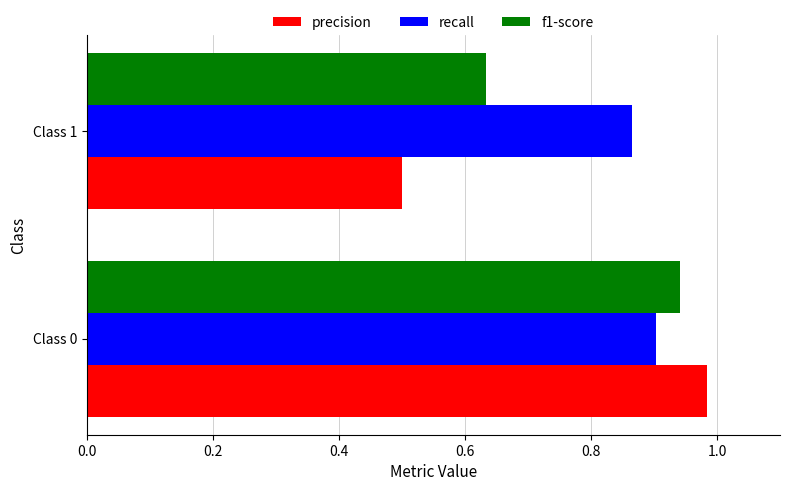

The value of f1-score at Class 1 is 0.8. True or false?

False